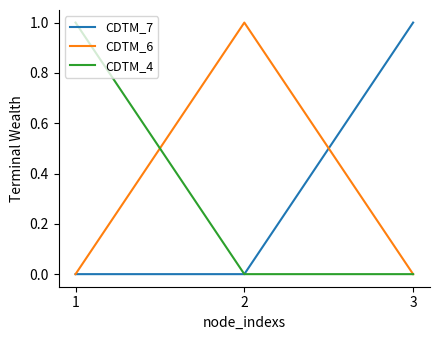

What are all the series names shown in the legend?

CDTM_7, CDTM_6, CDTM_4